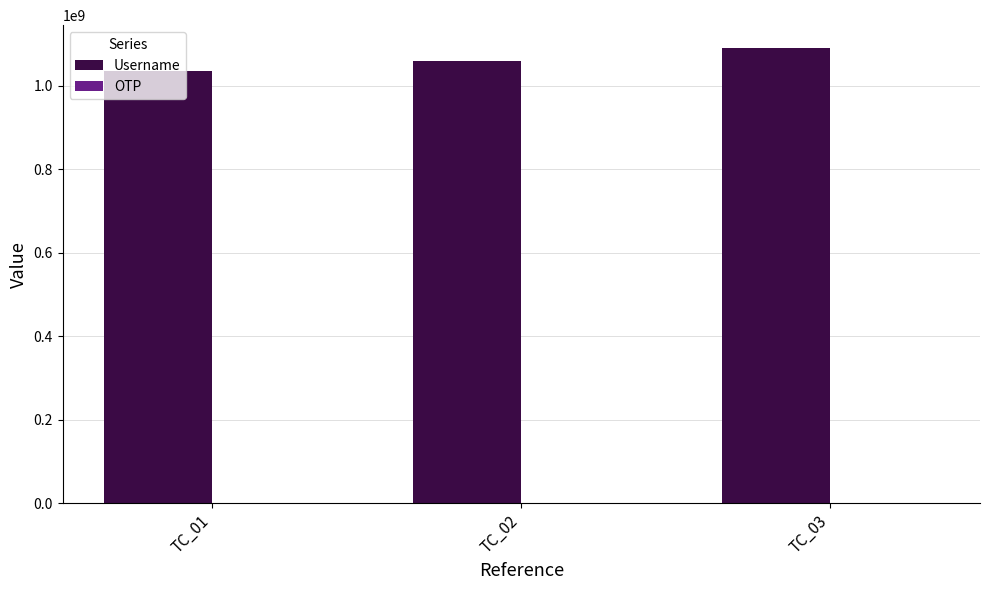

At which category does the chart reach its peak across all series?

TC_03